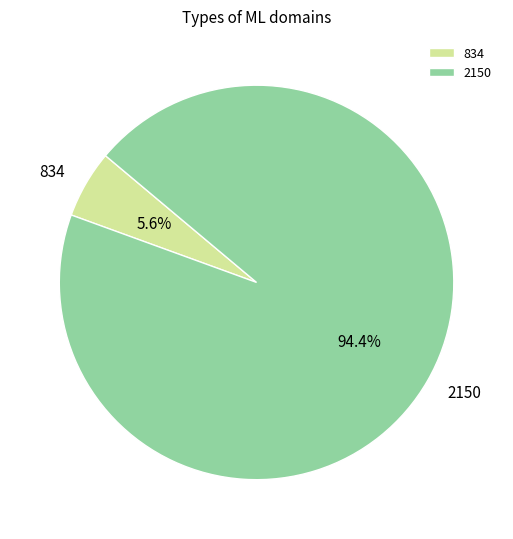

Is it true that 2150 is 94% of the pie?

True